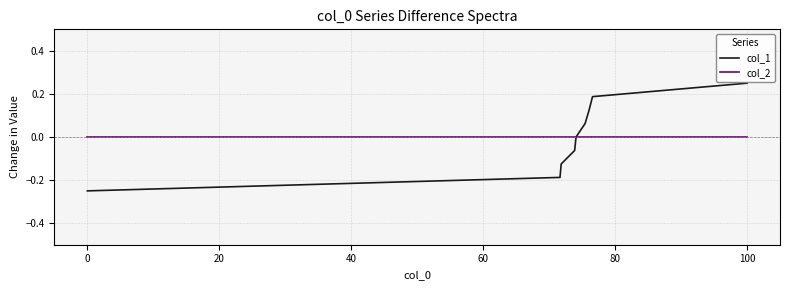

Rank the series by their maximum value, from lowest to highest.

col_2, col_1